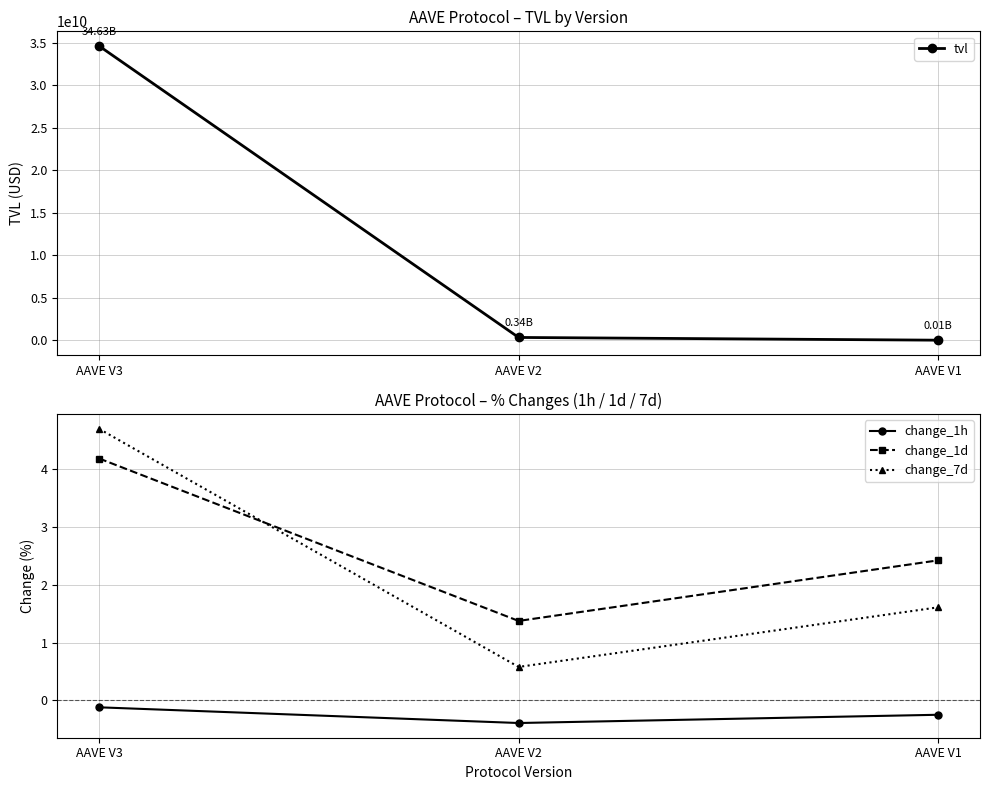

Is the value of change_1d at AAVE V2 greater than the value of tvl at AAVE V1?

No